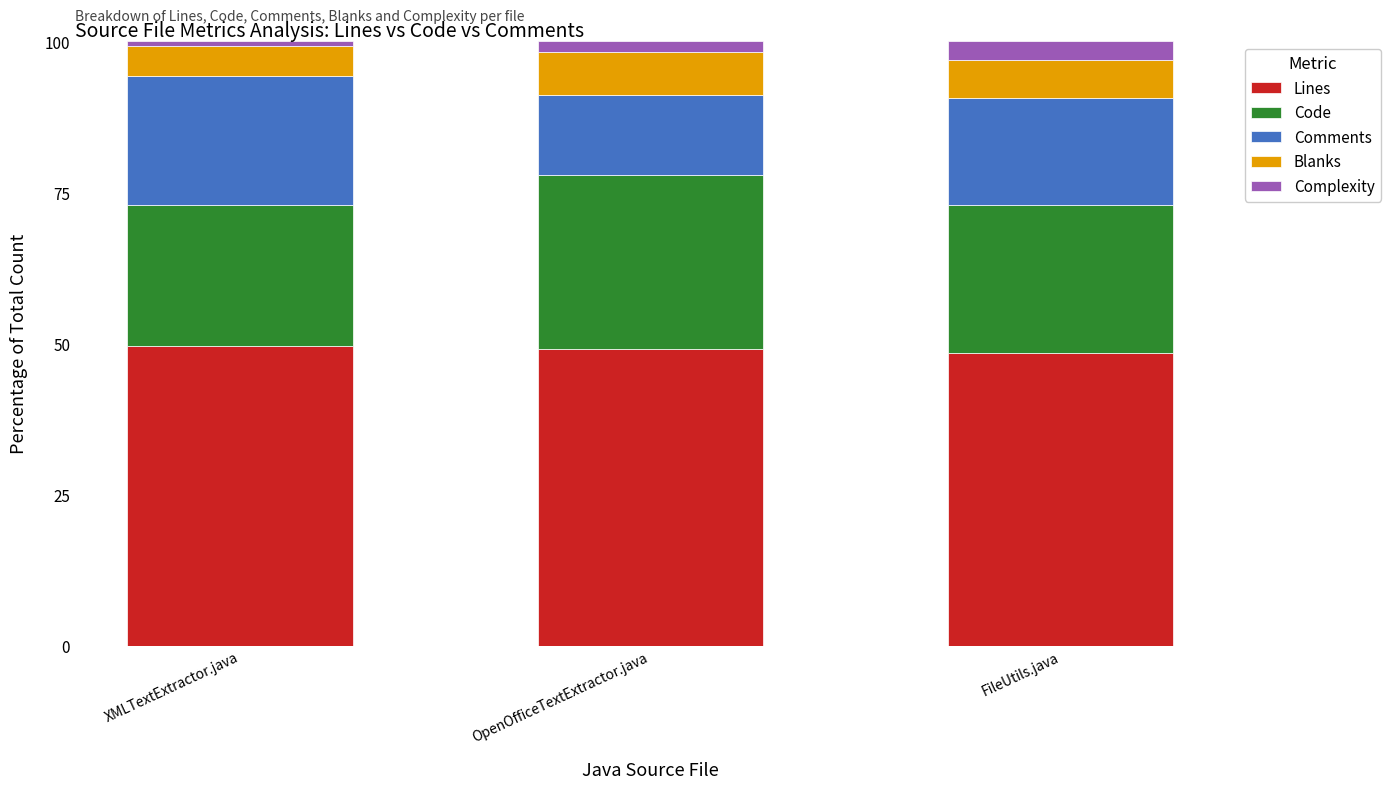

What is the maximum value for Lines?

49.6